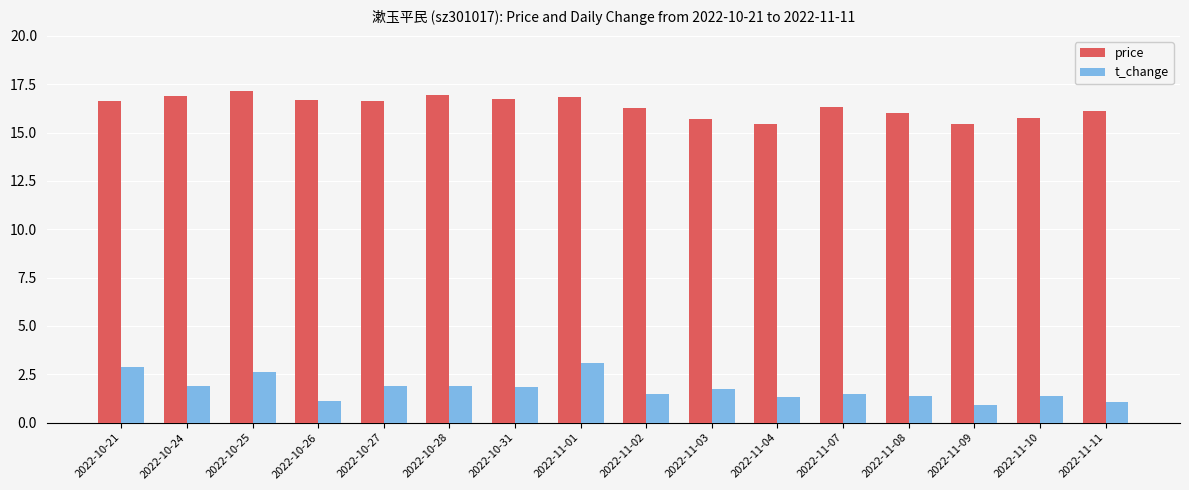

What is the difference between the price values at 2022-11-04 and 2022-10-21?

1.2